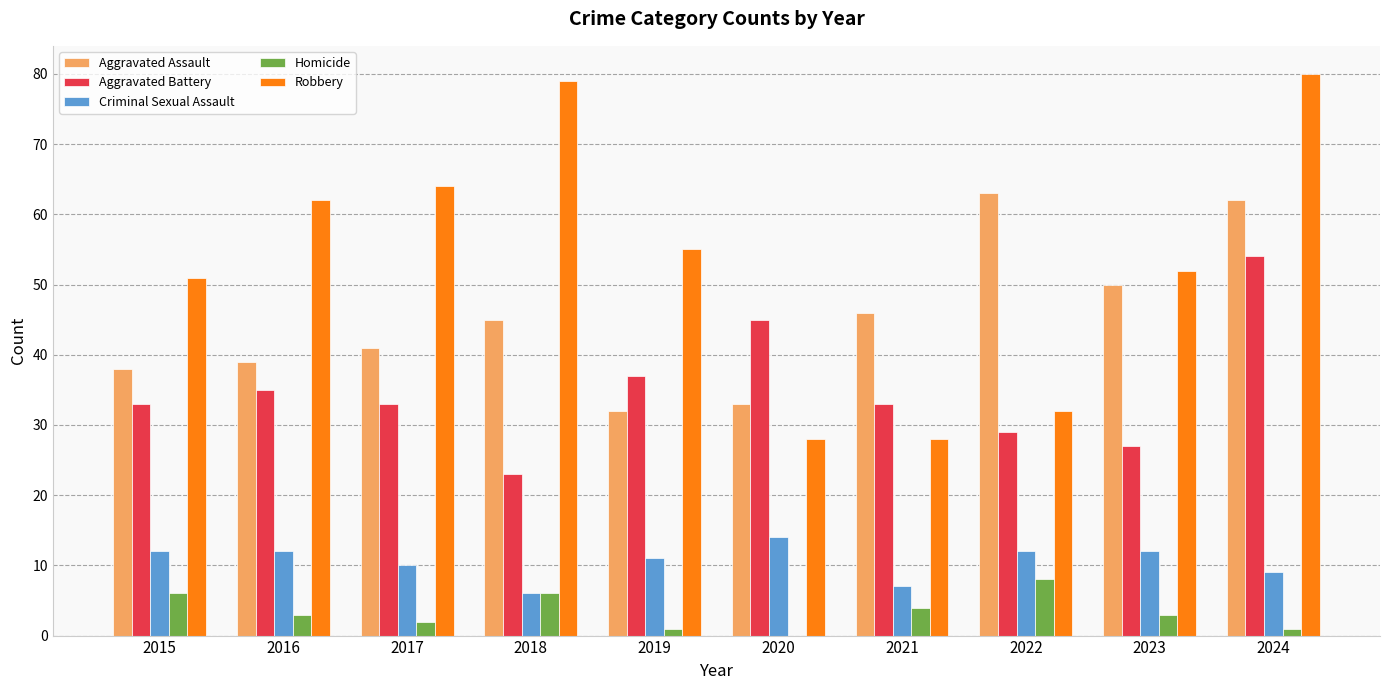

Which series changed the most between 2019 and 2021?

Robbery